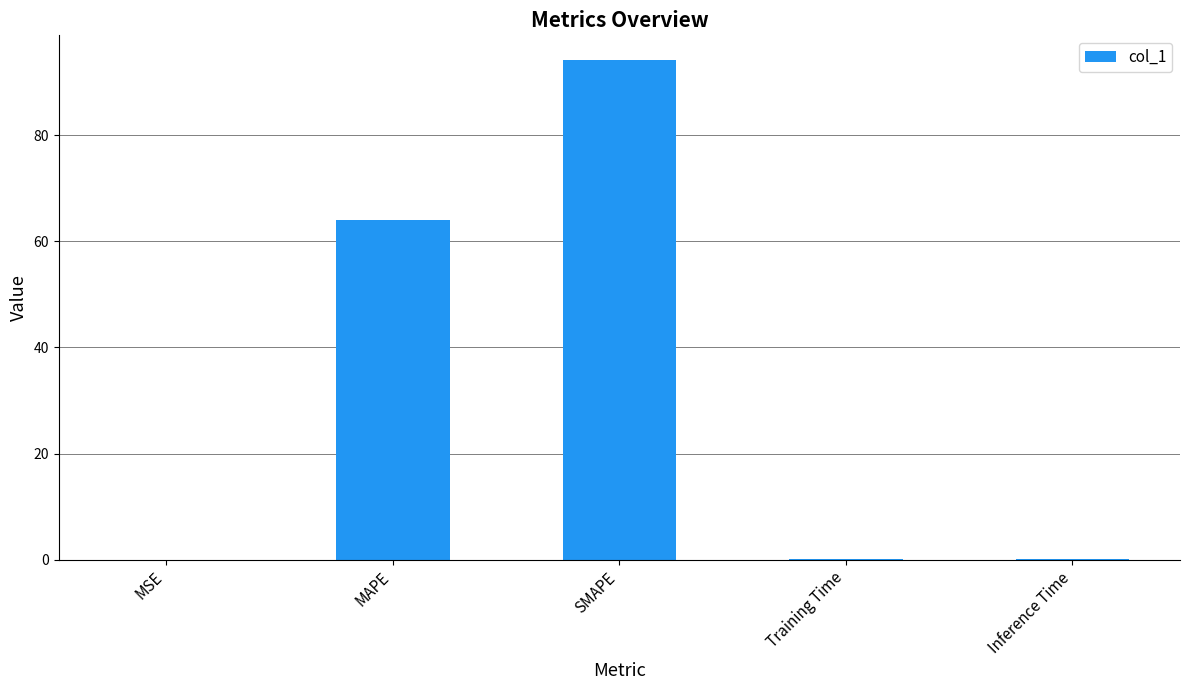

Count the number of categories in the chart.

5